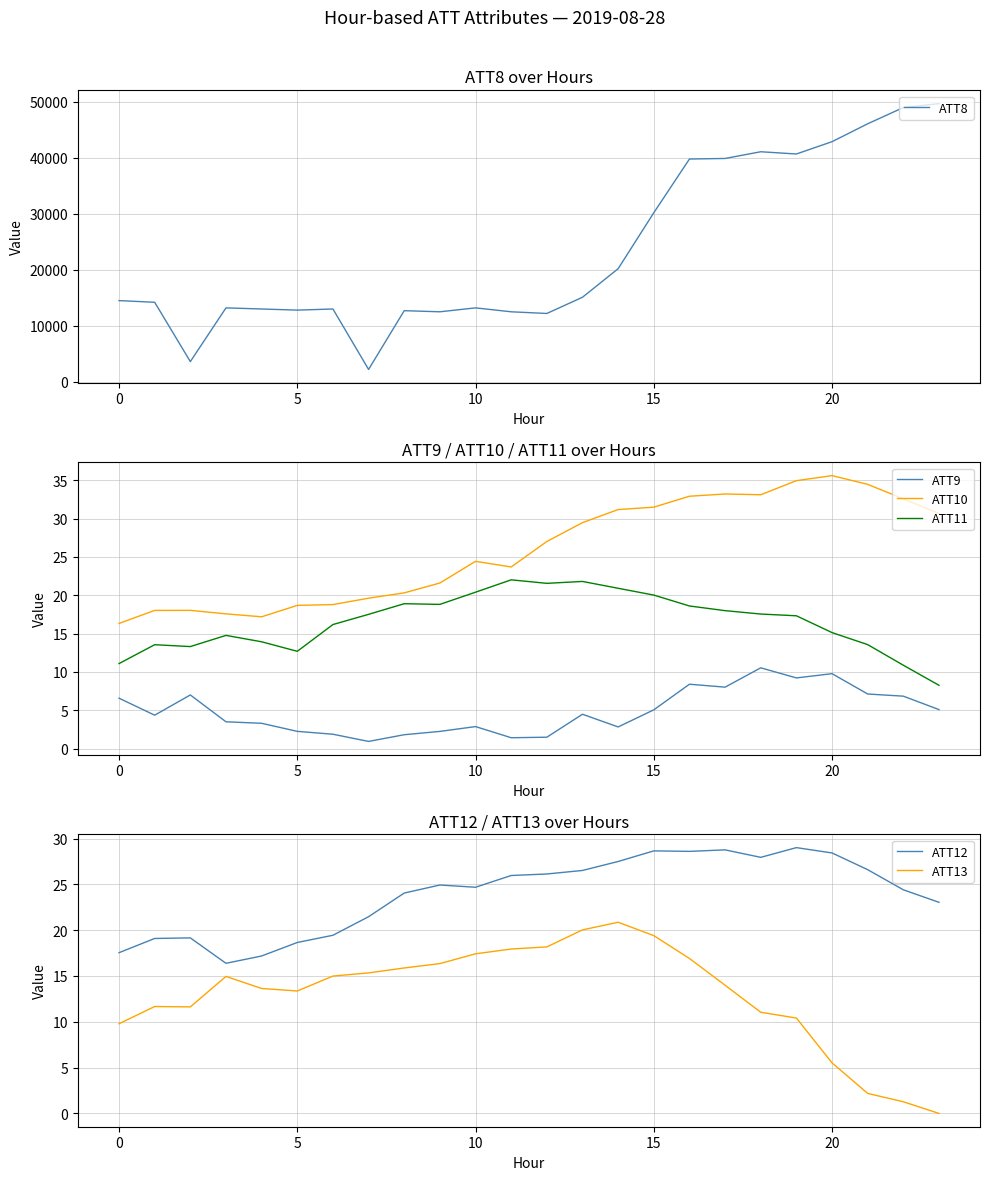

Is it true that ATT10 equals 16.3 at 0?

True